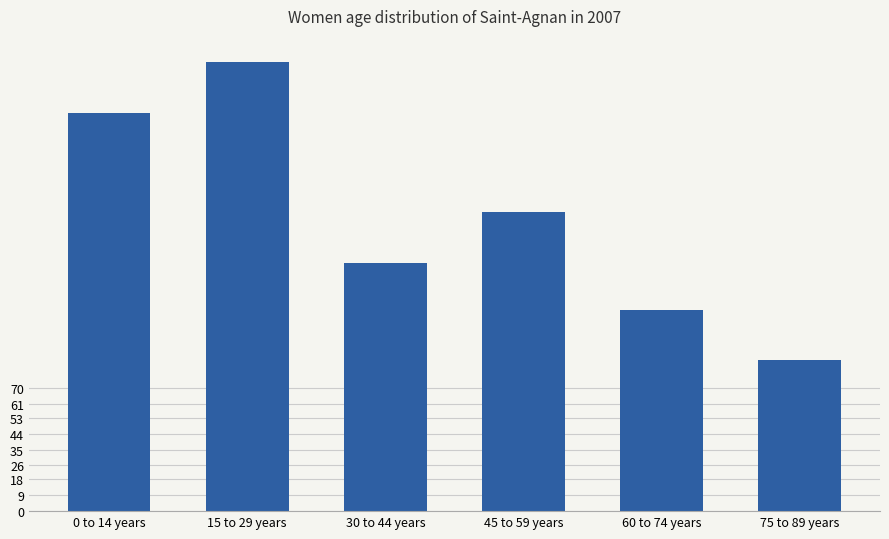

What is the difference between the values at 45 to 59 years and 15 to 29 years?

85